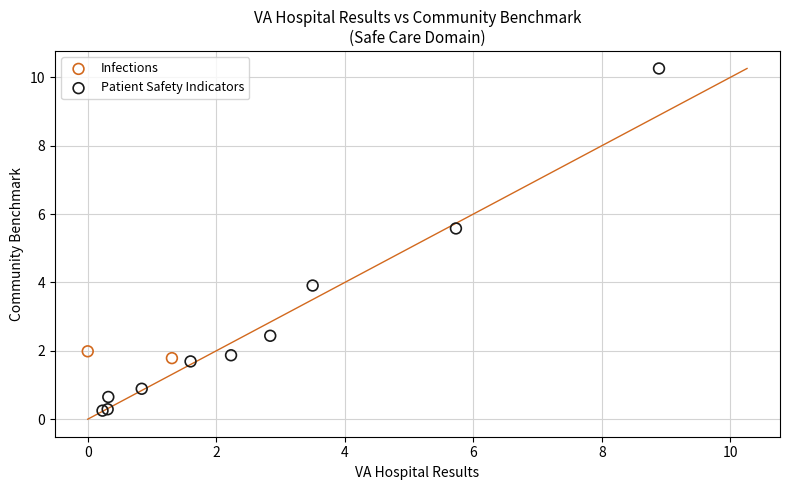

What are all the series names shown in the legend?

Infections, Patient Safety Indicators